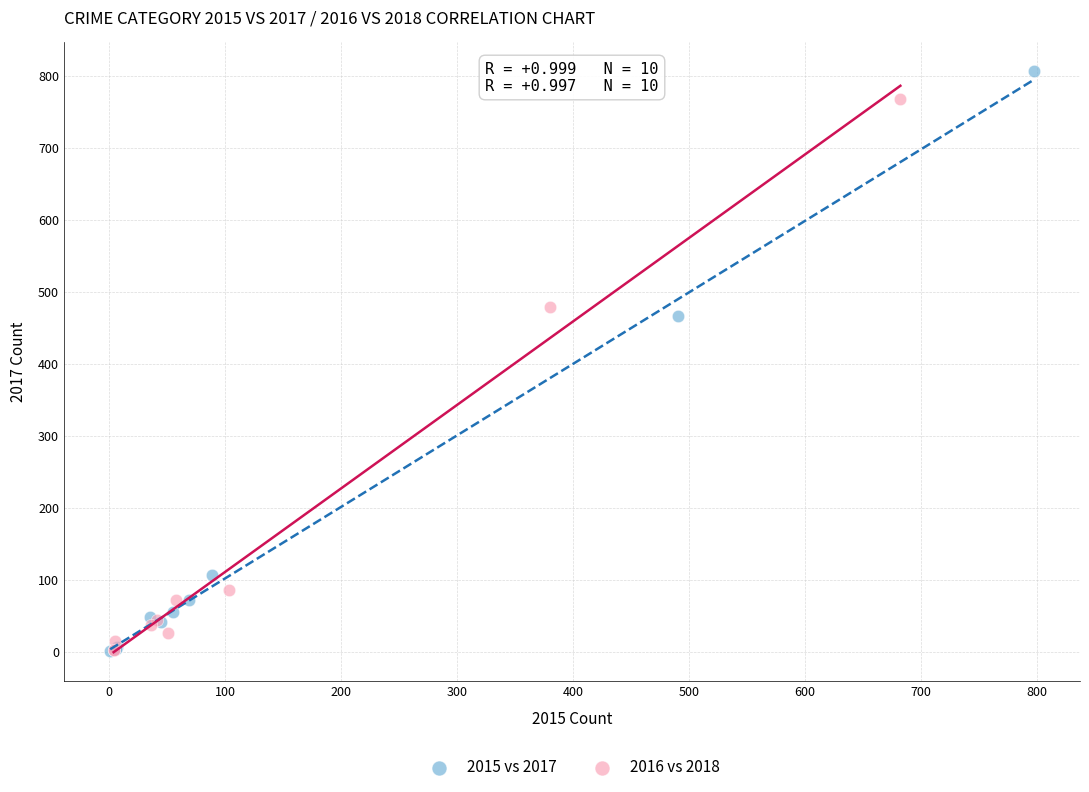

Which series has the widest spread of Y values?

2015 vs 2017